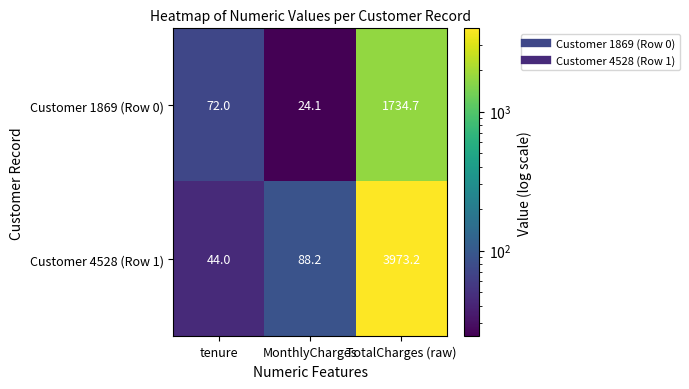

At tenure, list the series in order from smallest to largest.

Customer 4528 (Row 1), Customer 1869 (Row 0)